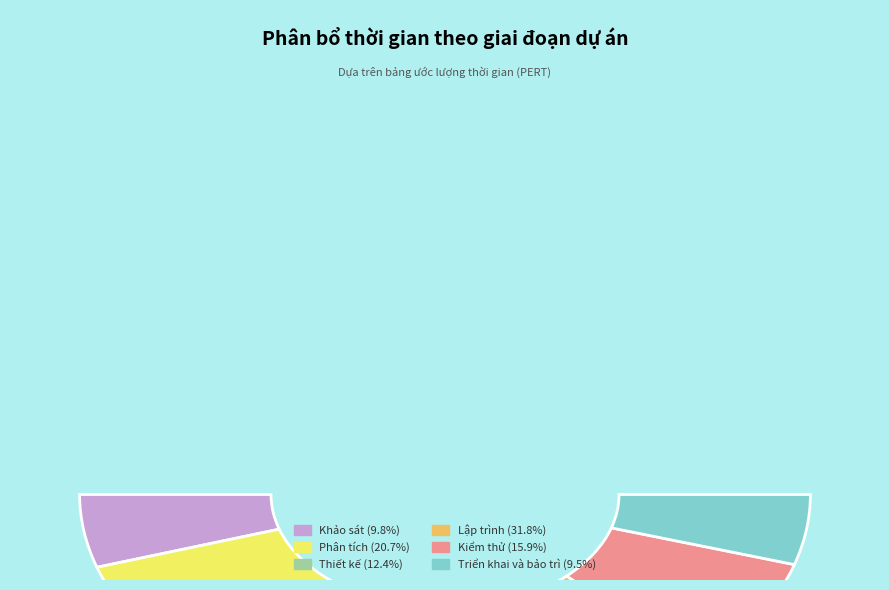

Approximately how many times larger is the value at Thiết kế compared to Kiểm thử?

0.8